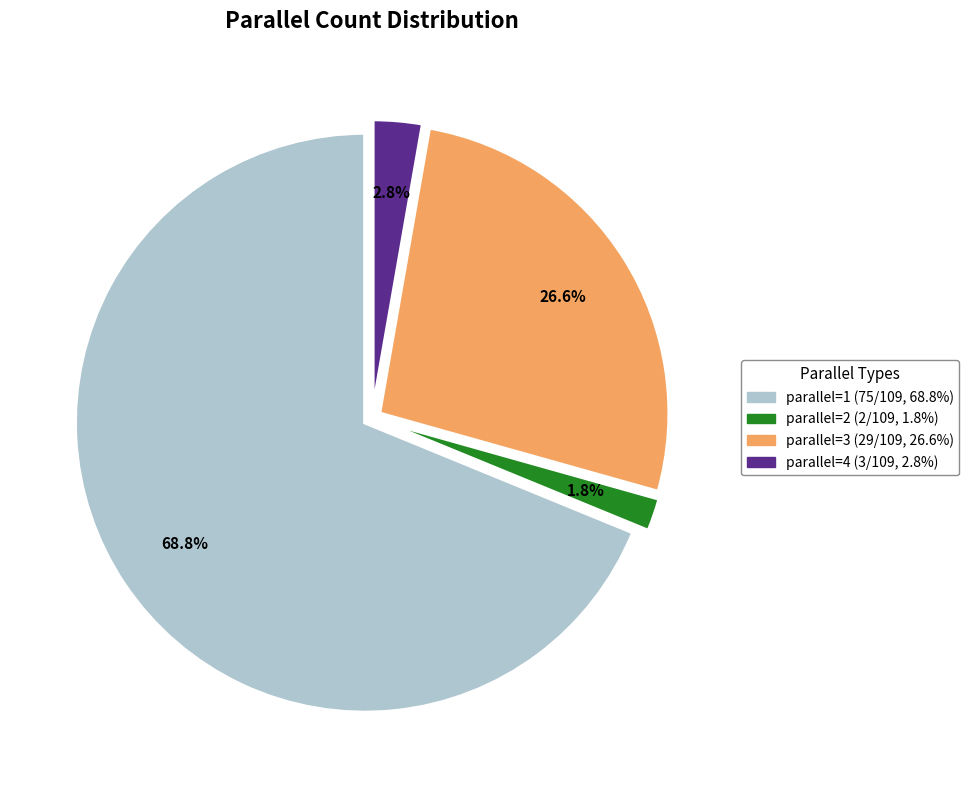

Which slice is the largest?

parallel=1 (75/109, 68.8%)